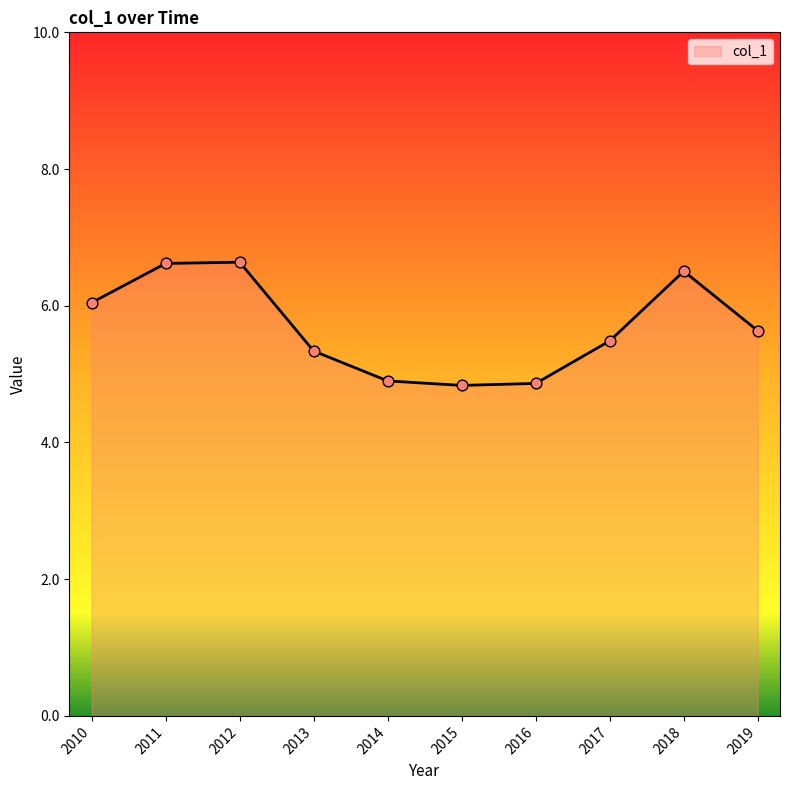

What is the ratio of the value at 2010 to the value at 2015?

1.3